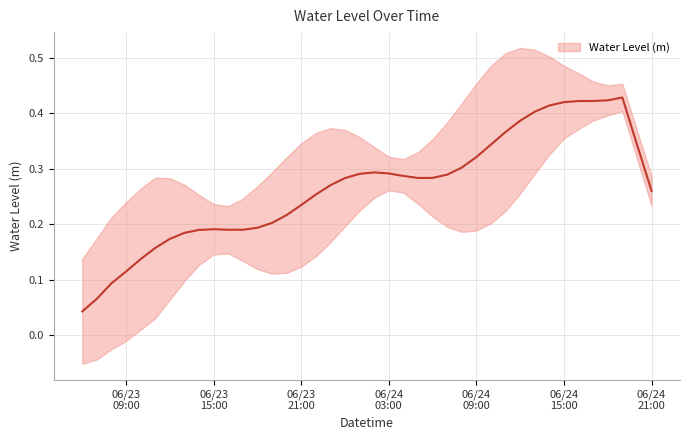

How many interior local valleys (lower than both neighbors) does the data have?

3